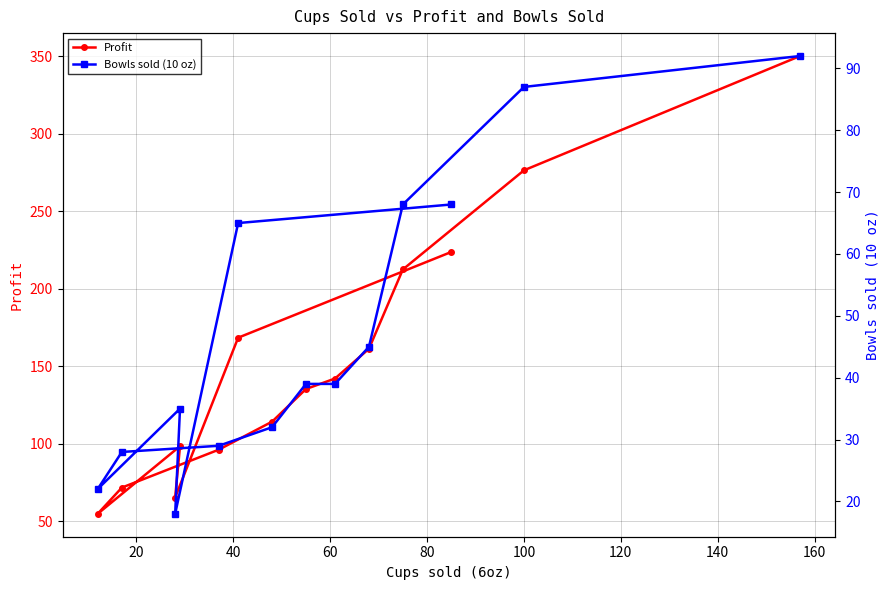

The Bowls sold (10 oz) series shows 91.4 at 11. True or false?

False